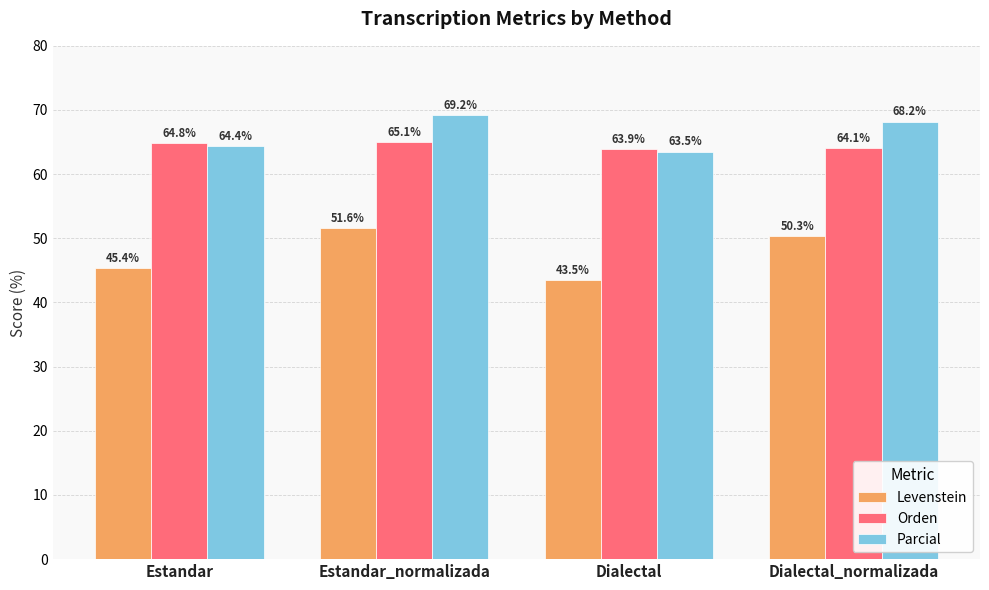

Reading left to right, what are all the values shown in this chart?

Levenstein: Estandar=45.4	Estandar_normalizada=51.6	Dialectal=43.5	Dialectal_normalizada=50.3
Orden: Estandar=64.8	Estandar_normalizada=65.1	Dialectal=63.9	Dialectal_normalizada=64.1
Parcial: Estandar=64.4	Estandar_normalizada=69.2	Dialectal=63.5	Dialectal_normalizada=68.2